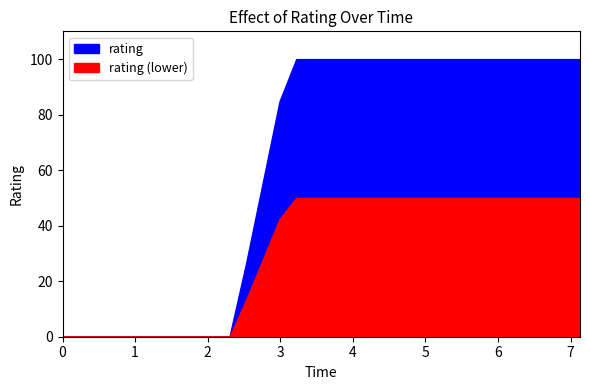

What is the difference between the maximum and minimum values?

100.0